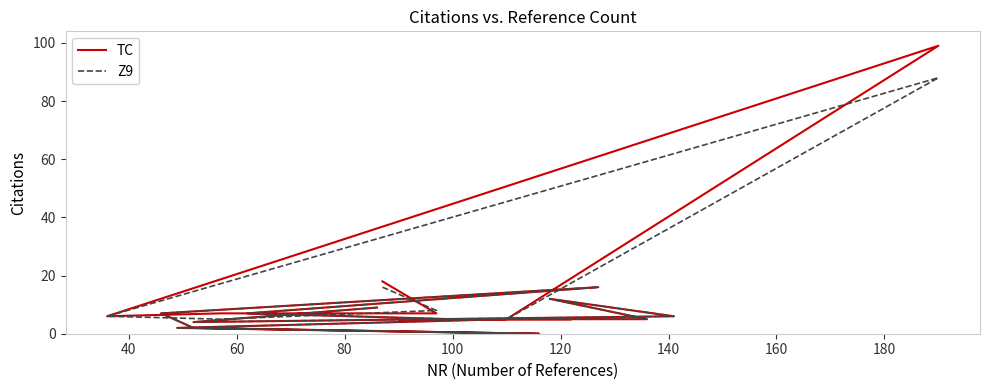

What is the sum of all TC values?

227